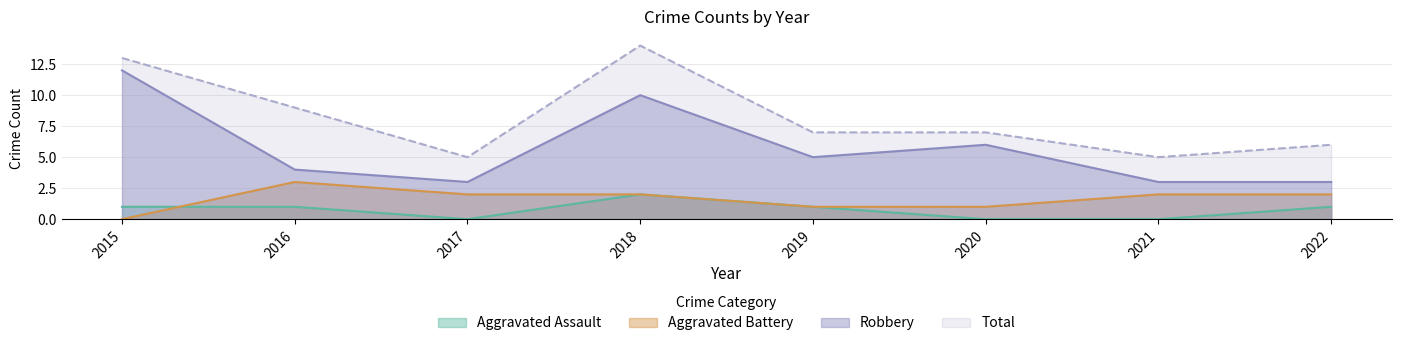

Which series has the largest total across all categories?

Total